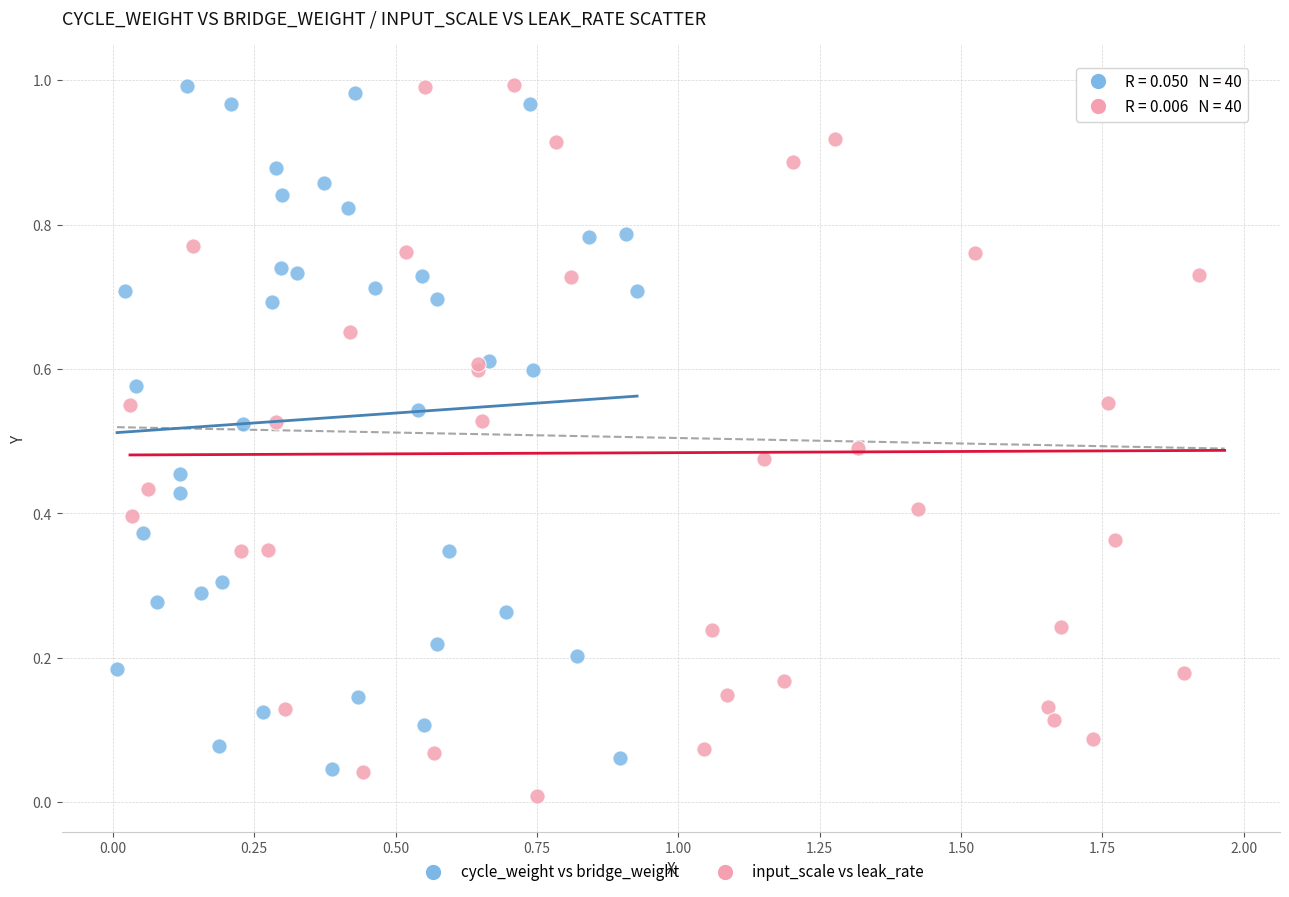

Which series has the widest spread of Y values?

input_scale vs leak_rate